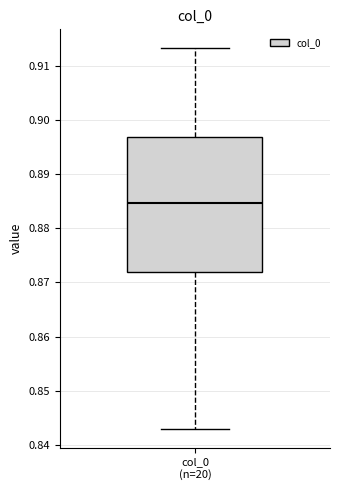

Transcribe this box plot: give where the median line is, the range the box spans, and where the two whiskers end, as read against the y-axis. The values are not printed on the chart, so give them approximately, as read against the axis.

median 0.885, box 0.872 to 0.897, whiskers 0.843 to 0.913